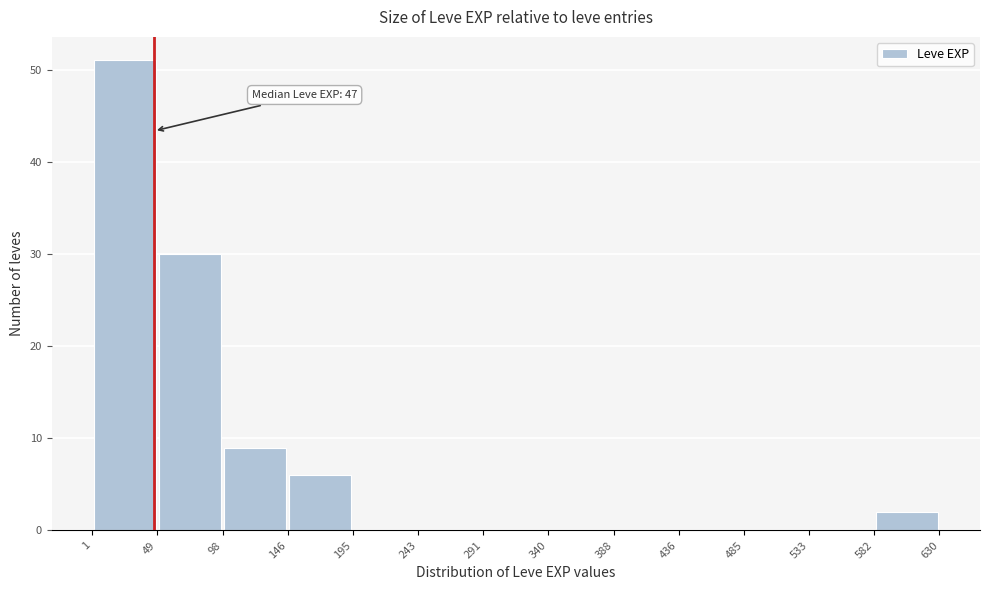

Over which range of the x-axis is the bar tallest?

1 to 49